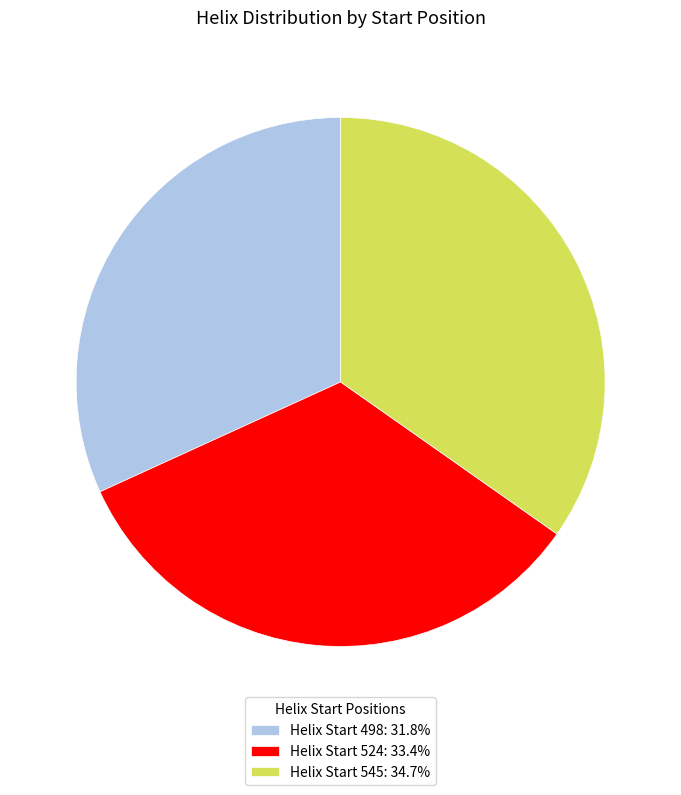

Do Helix Start 524: 33.4% and Helix Start 545: 34.7% together represent more than half of the pie?

Yes